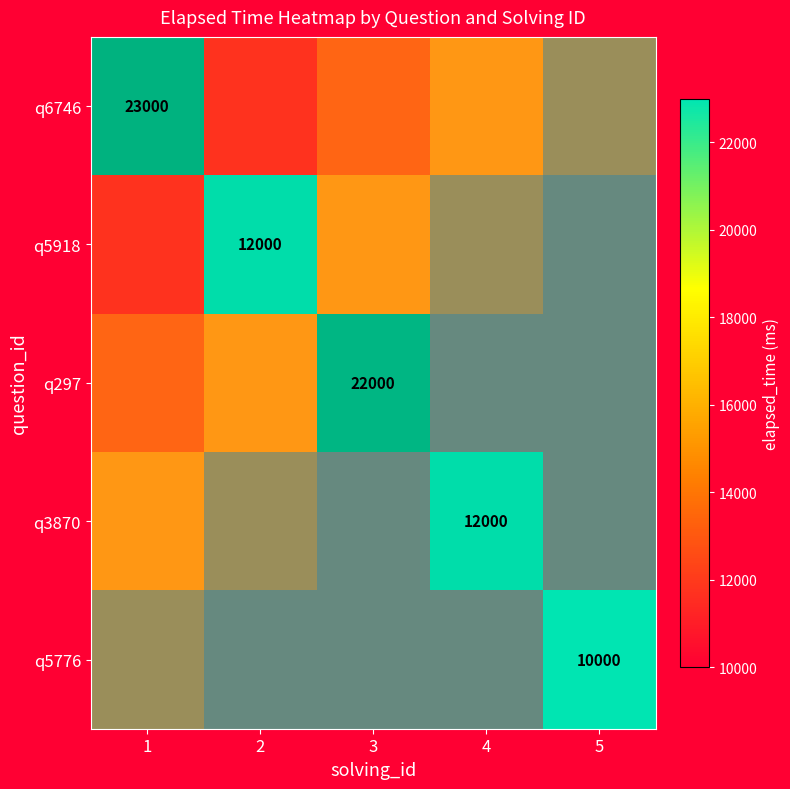

Which series has the largest range (max minus min)?

q6746